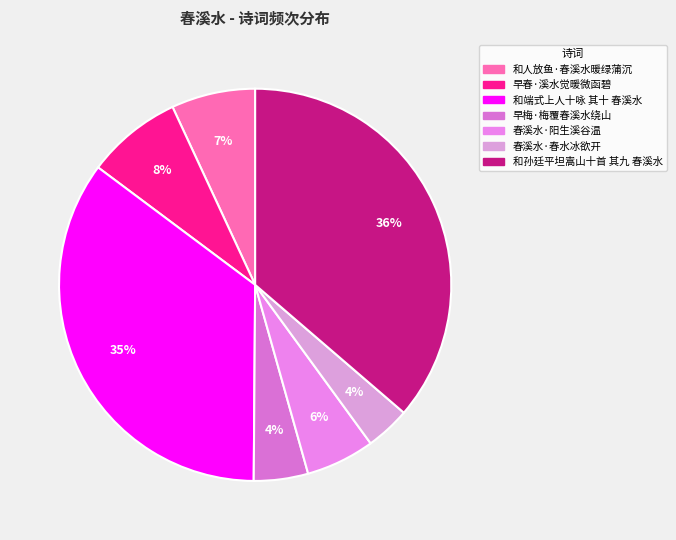

To the nearest percent, what is the difference between the largest and smallest slice percentages?

33%